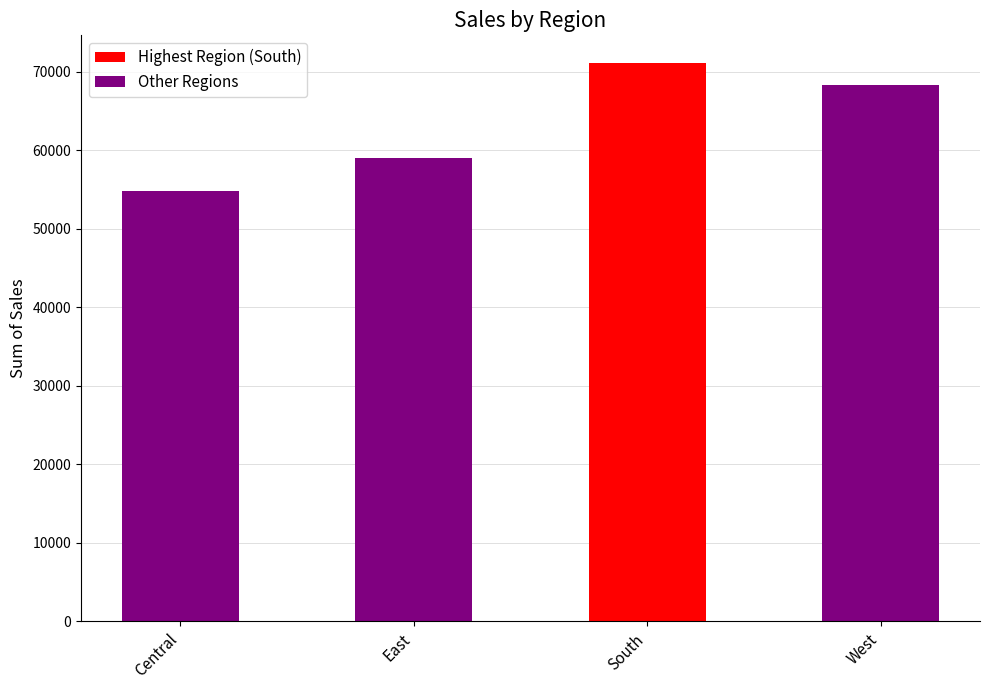

What is the label of the 4th bar from the right?

Central